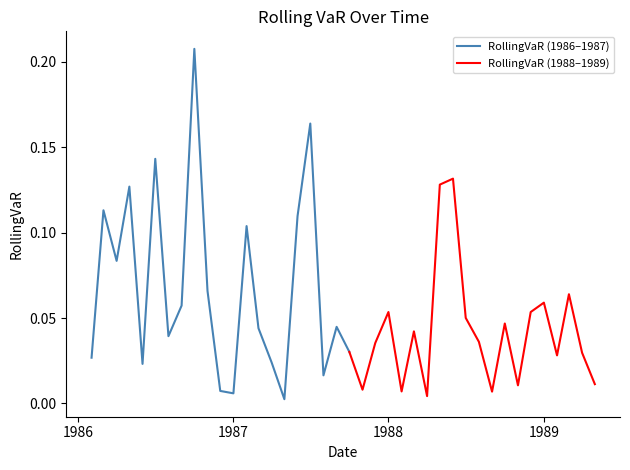

Where is the data nearest to the value 0?

1987-05-01